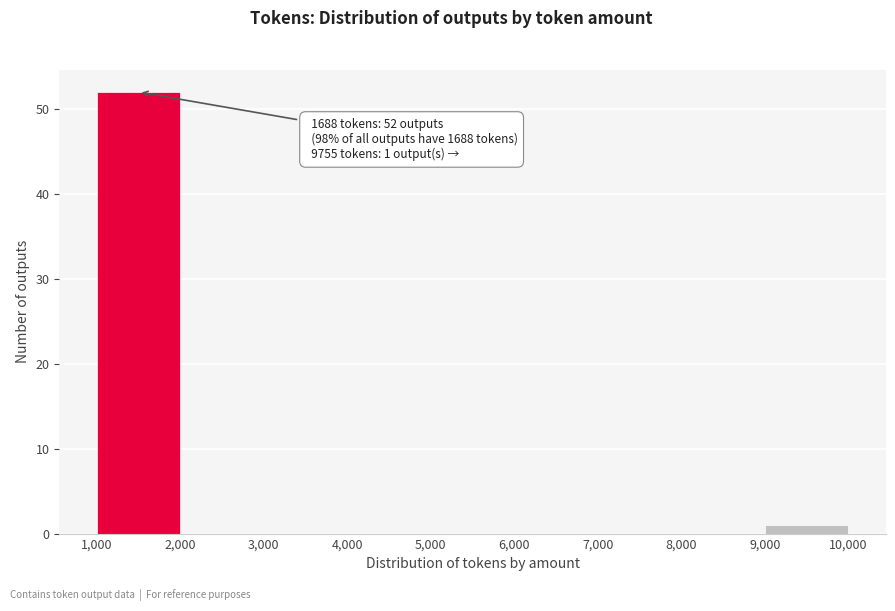

Over which range of the x-axis is the bar tallest?

1,000 to 2,000